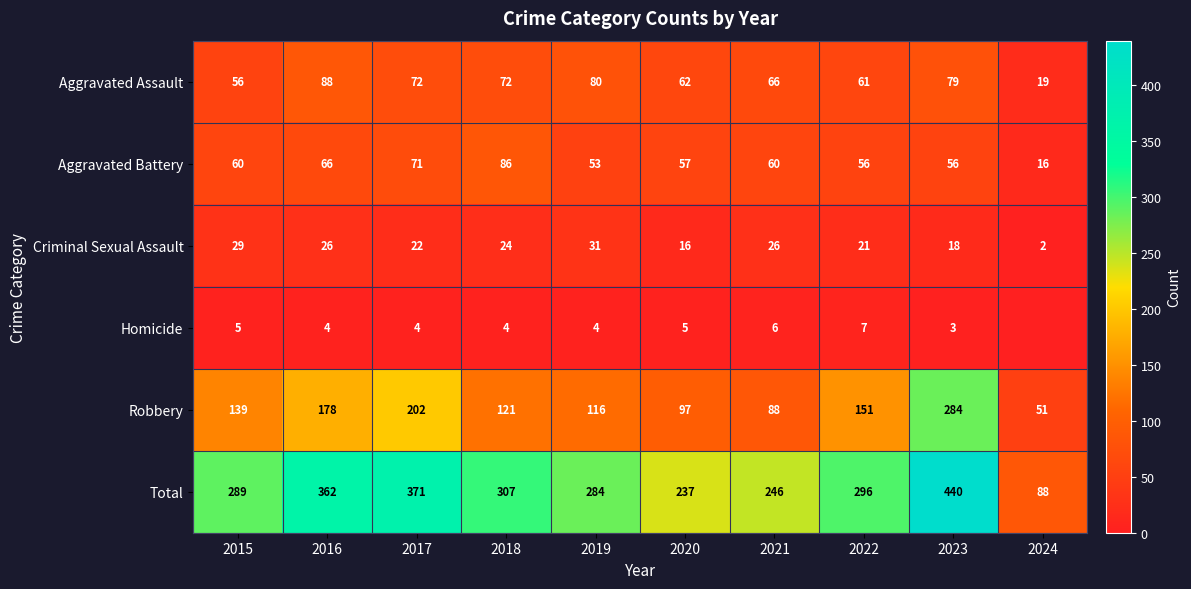

Is the value of Criminal Sexual Assault at 2017 greater than the value of Homicide at 2016?

Yes